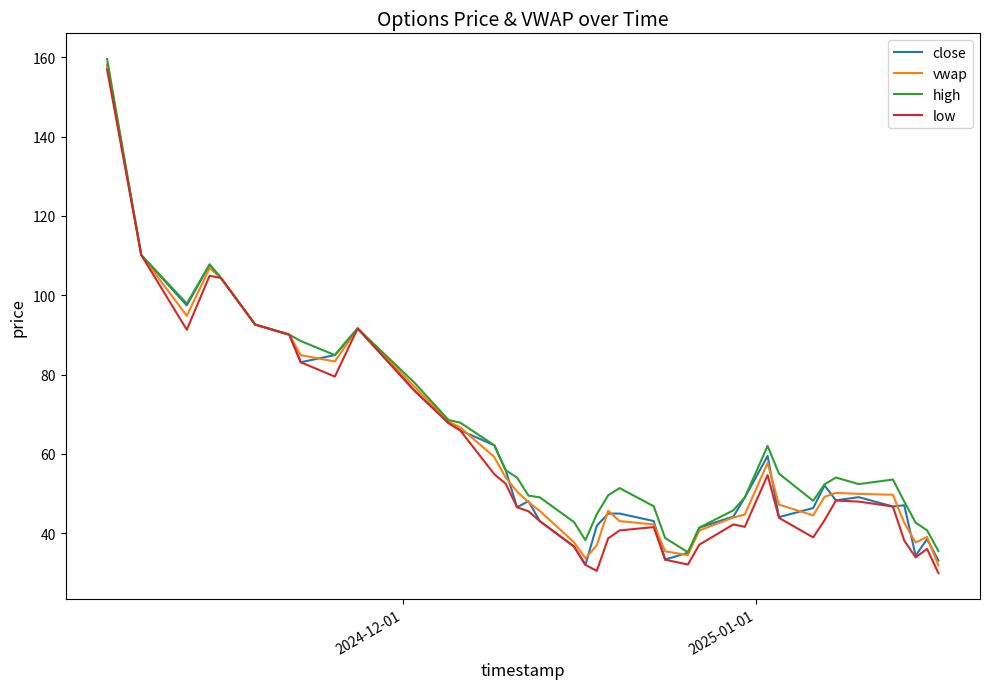

What is the greatest value displayed?

159.6